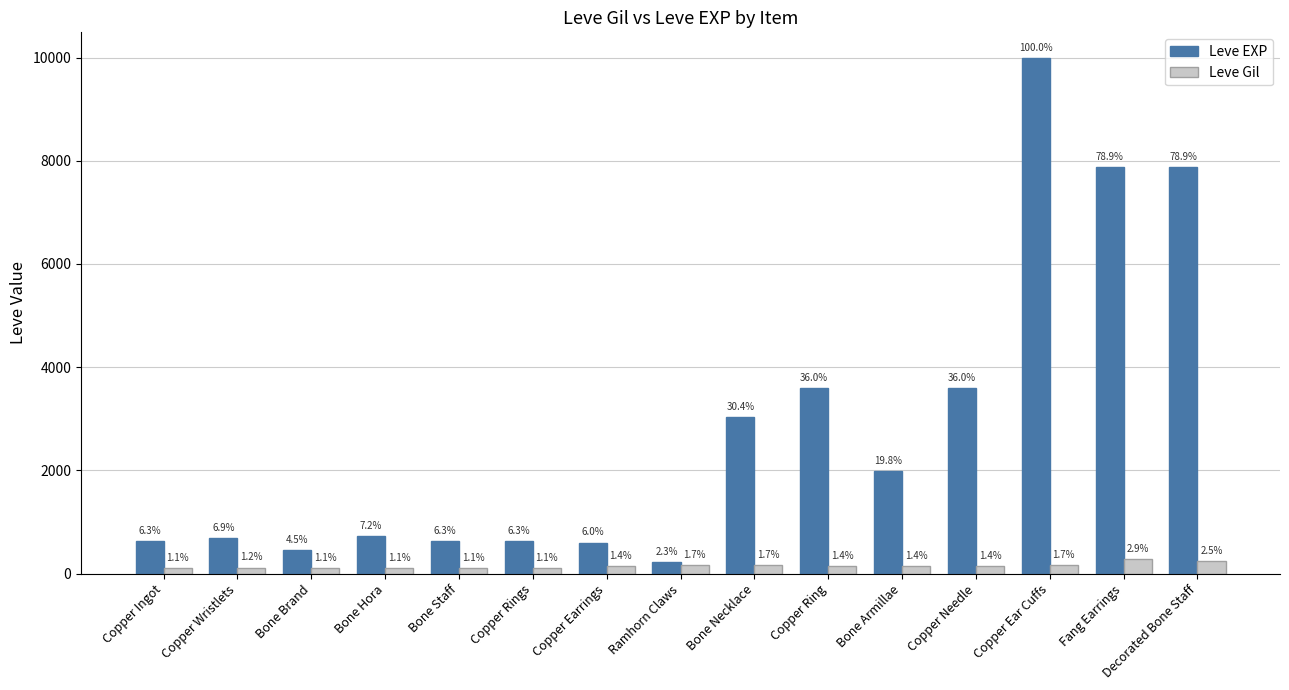

What position from the right is Copper Needle?

4